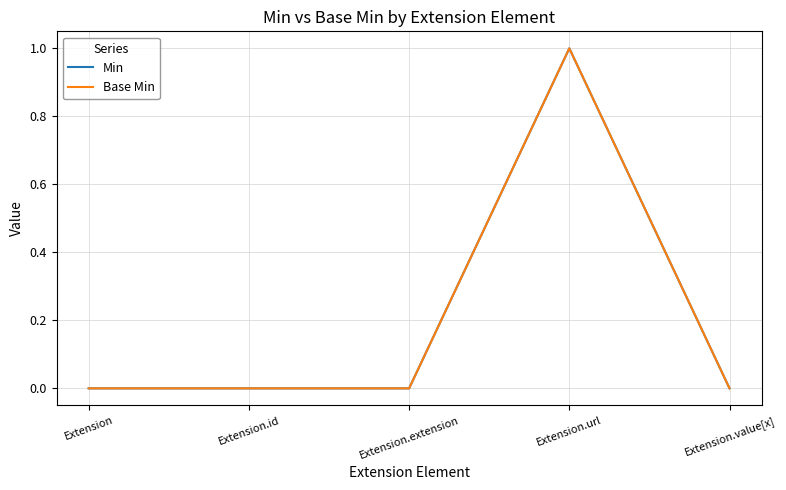

How many categories are shown in the chart?

5